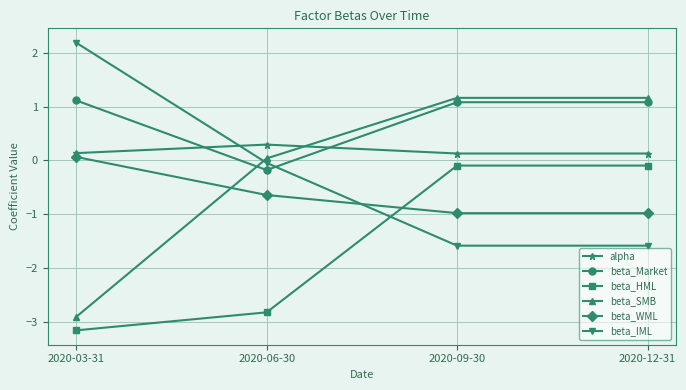

Which series has the largest total across all categories?

beta_Market